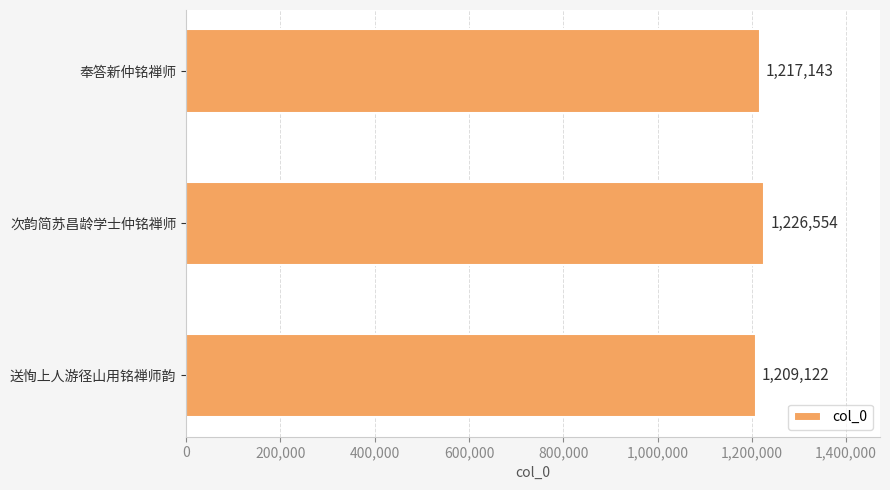

How many values are between 1209122 and 1226554?

3